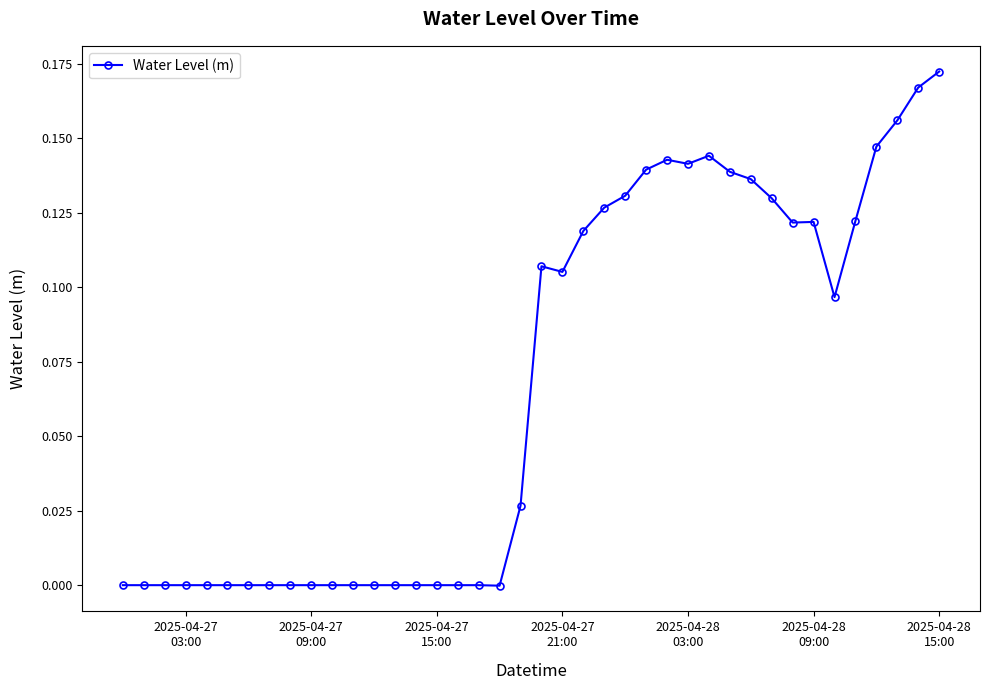

True or false: there are more than 0 points higher than both neighbors.

True